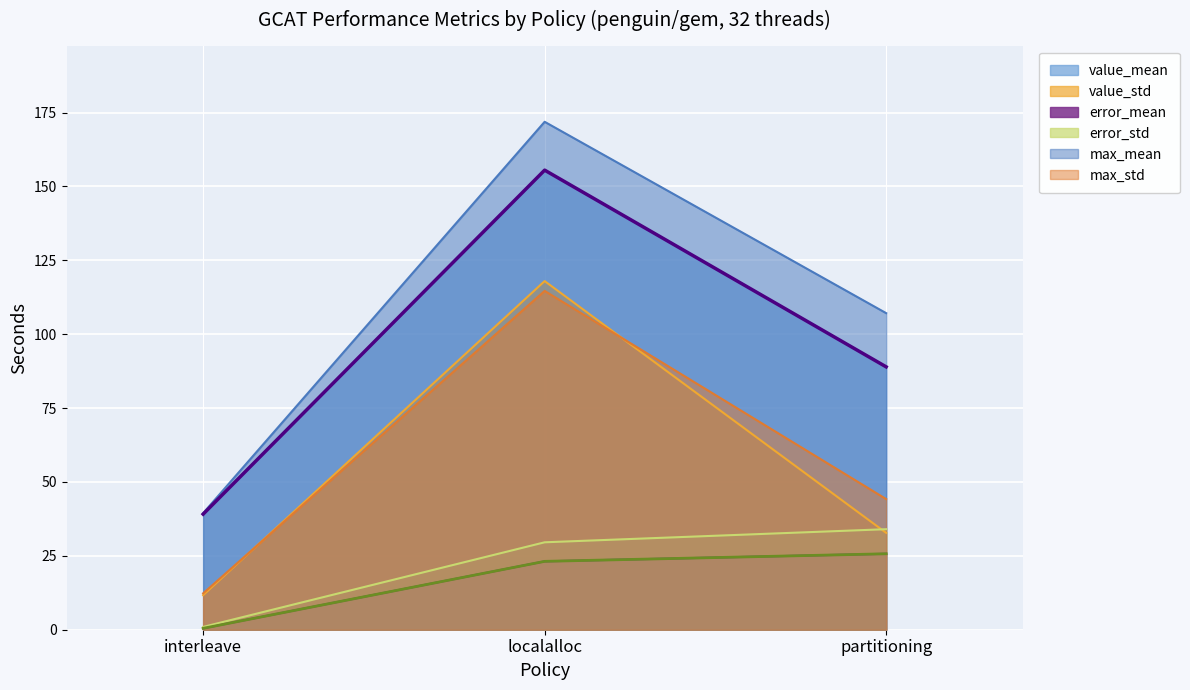

At which label is value_mean closest to 97?

partitioning